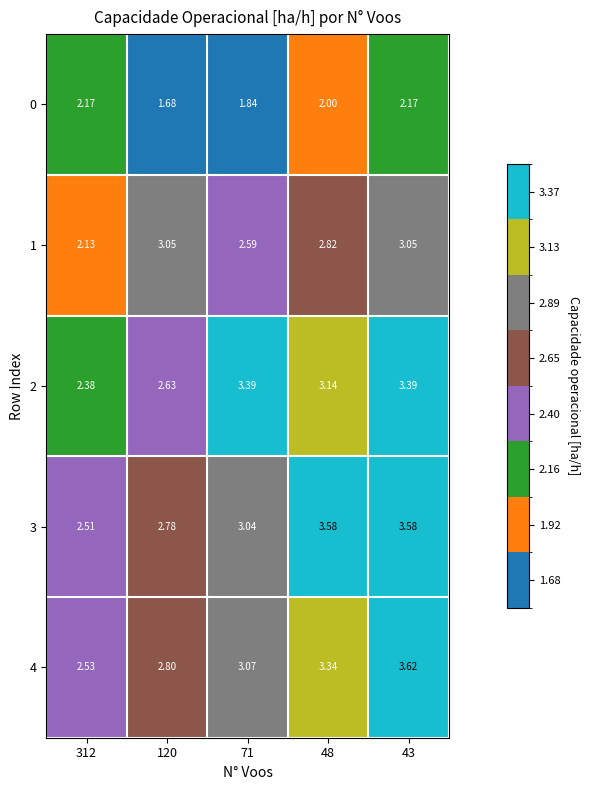

How many series are shown in this chart?

5